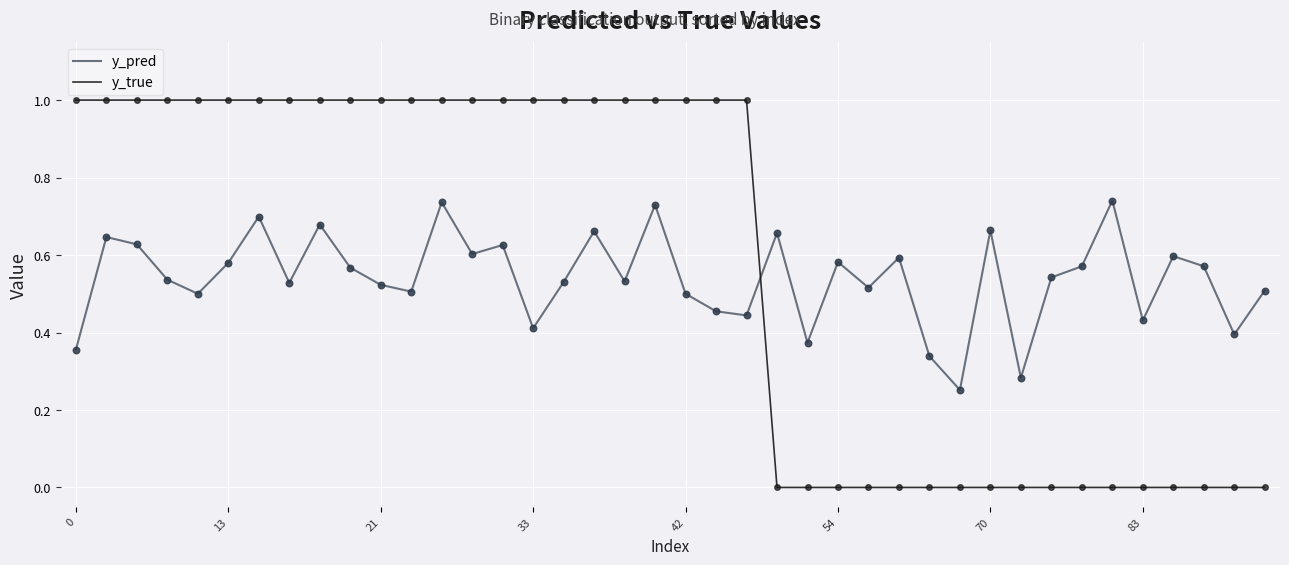

What are all the series names shown in the legend?

y_pred, y_true